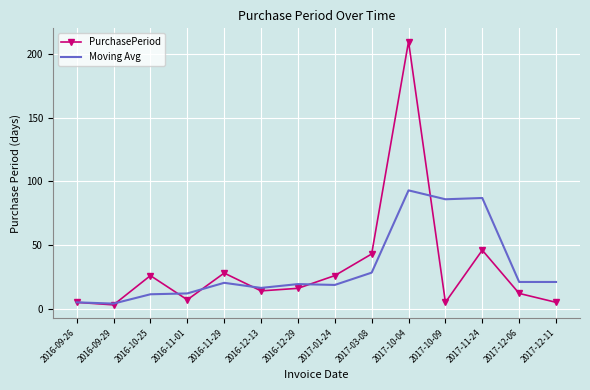

True or false: PurchasePeriod has a value of 5.0 at 2017-10-09.

True